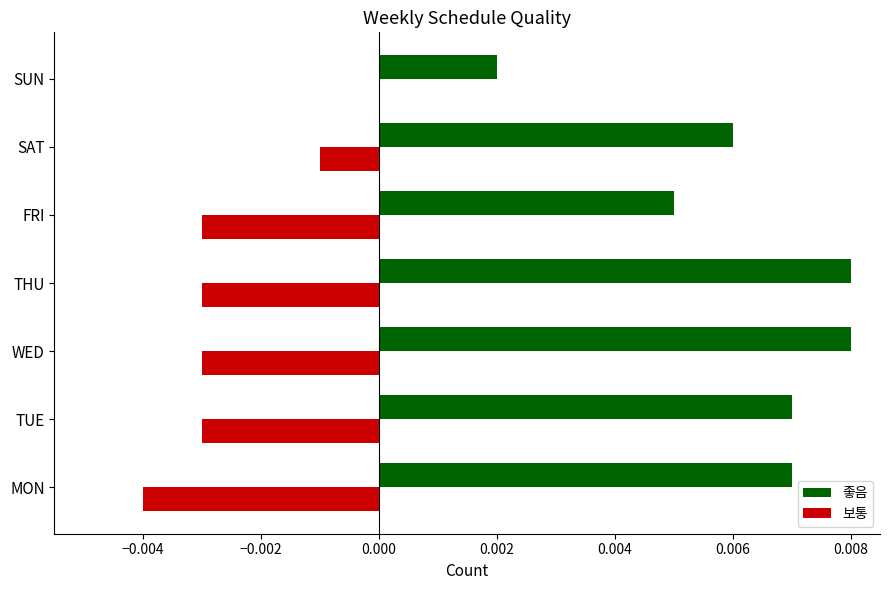

The value of 좋음 at SAT is 0.0. True or false?

True